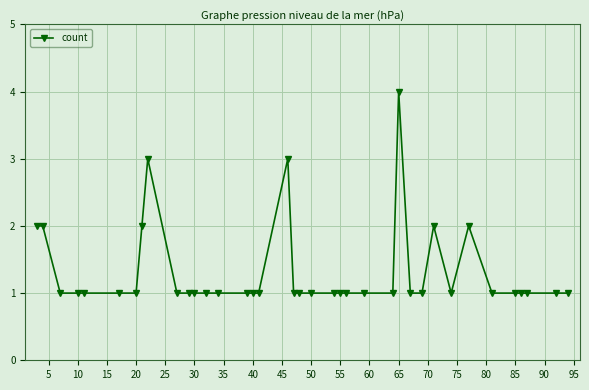

What is the value of the 20th point from the left?

1